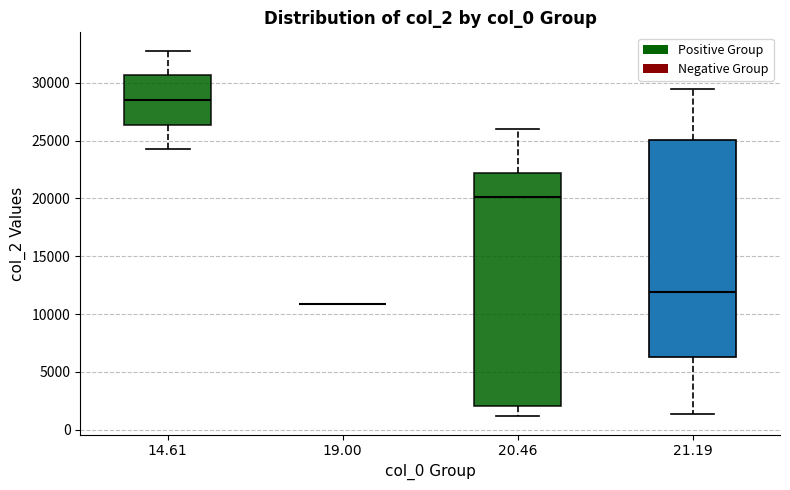

Reading left to right, read every box against the y-axis: the position of its median line, the range the box covers, and the ends of its whiskers. The values are not printed on the chart, so give them approximately, as read against the axis.

14.61: median 28500, box 26500 to 30500, whiskers 24000 to 33000
19.00: box collapsed to a line at 11000, whiskers 11000 to 11000
20.46: median 20000, box 2000 to 22000, whiskers 1000 to 26000
21.19: median 12000, box 6500 to 25000, whiskers 1500 to 29500